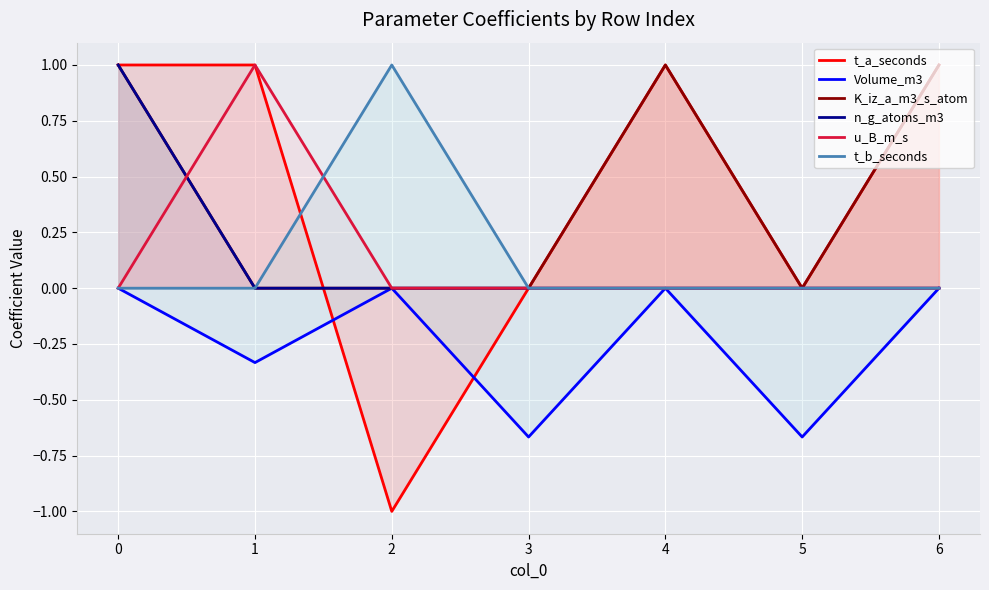

True or false: t_b_seconds and K_iz_a_m3_s_atom cross at least once.

False